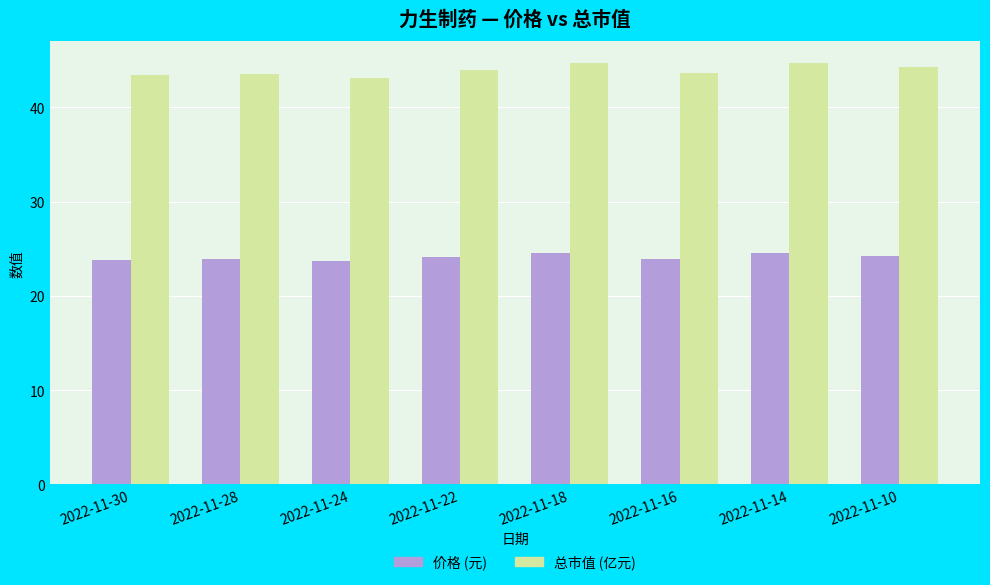

What is the spread (max minus min) of values at 2022-11-18?

20.2